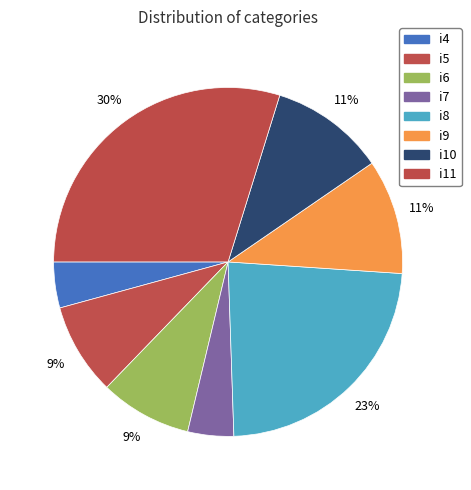

Is it true that i11 is 16% of the pie?

False